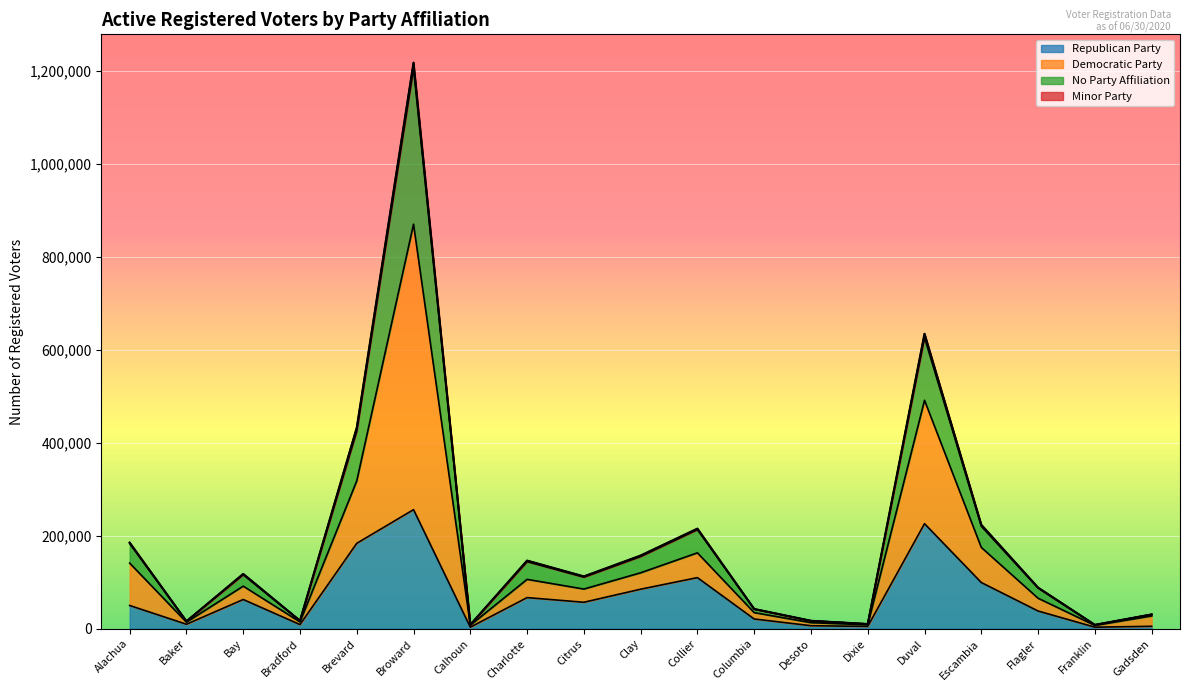

At which label does Republican Party reach its peak?

Broward